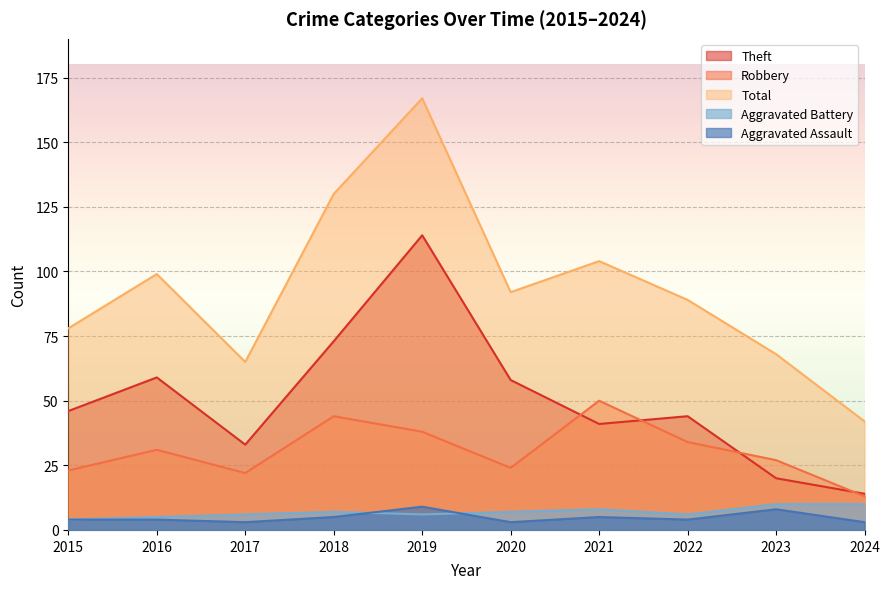

At 2016, list the series in order from smallest to largest.

Aggravated Assault, Aggravated Battery, Robbery, Theft, Total